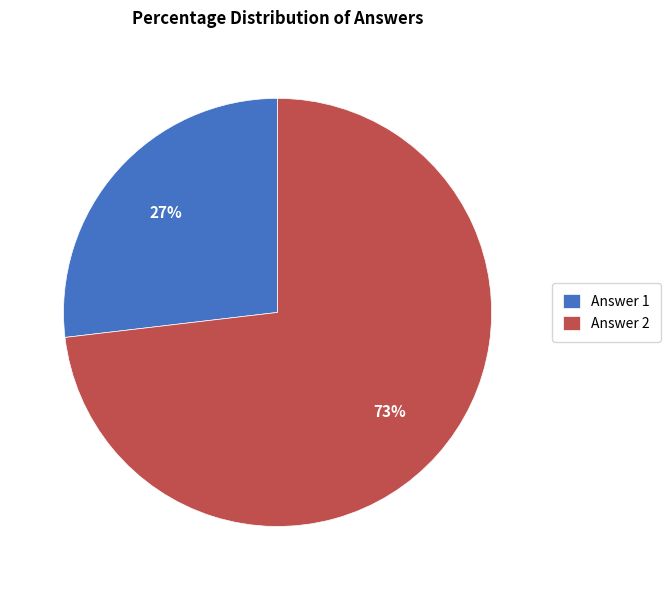

What is the ratio of the value at Answer 1 to the value at Answer 2?

0.4